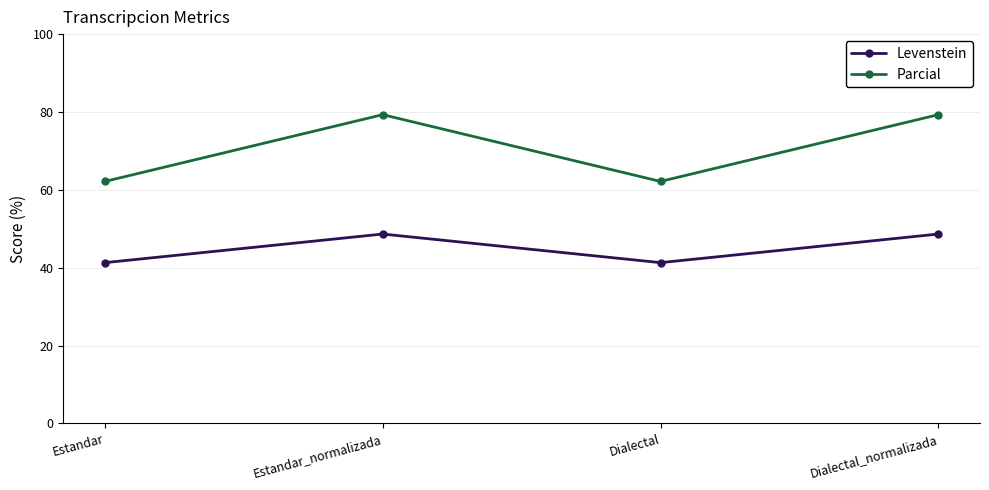

What is the average value of the Levenstein series?

45.0